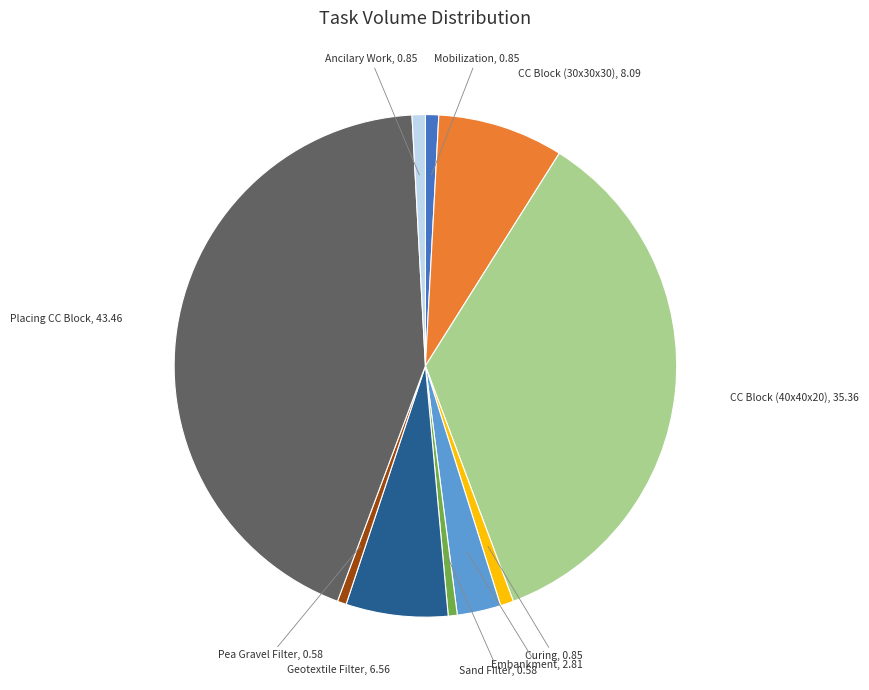

Does any single category account for the majority?

No